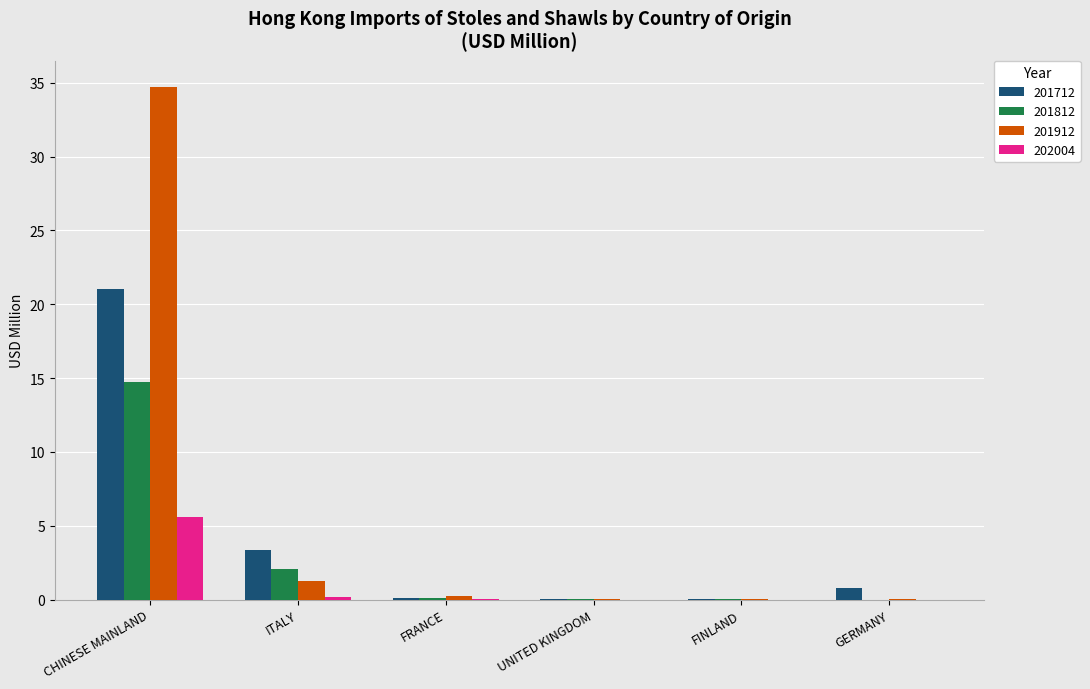

Which label corresponds to the largest value in the chart?

CHINESE MAINLAND